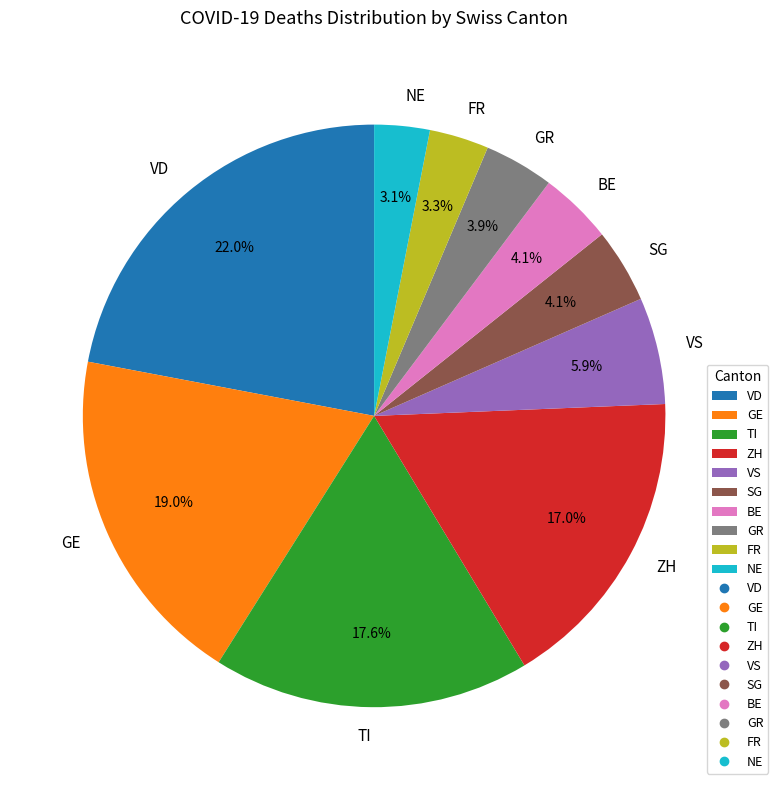

Which slice is the largest?

VD